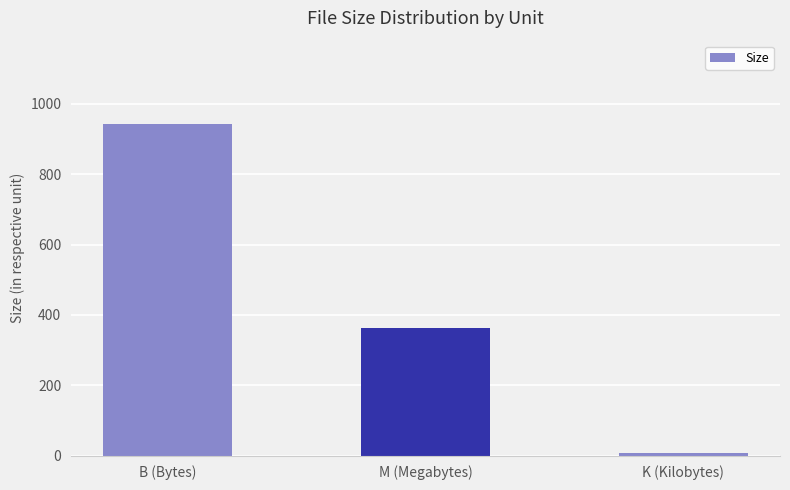

Which category has the lowest value across all series?

K (Kilobytes)